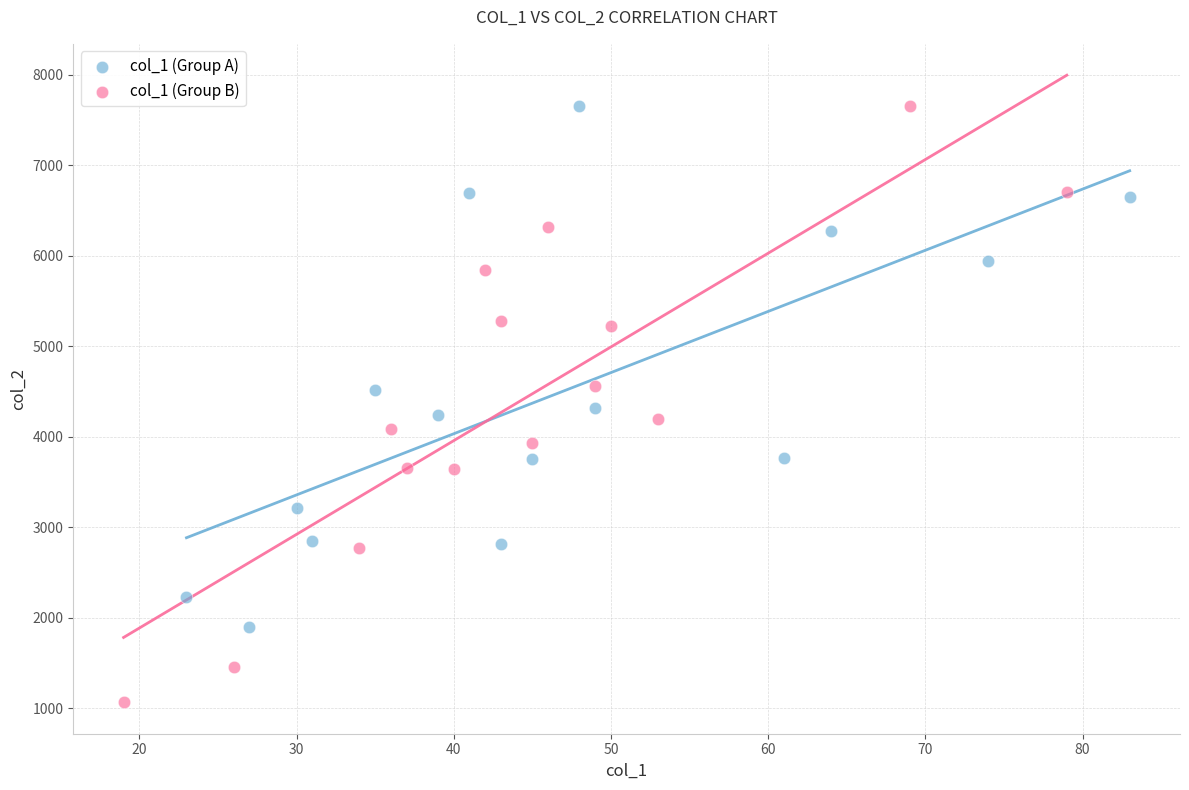

Which series reaches the minimum Y coordinate?

col_1 (Group B)